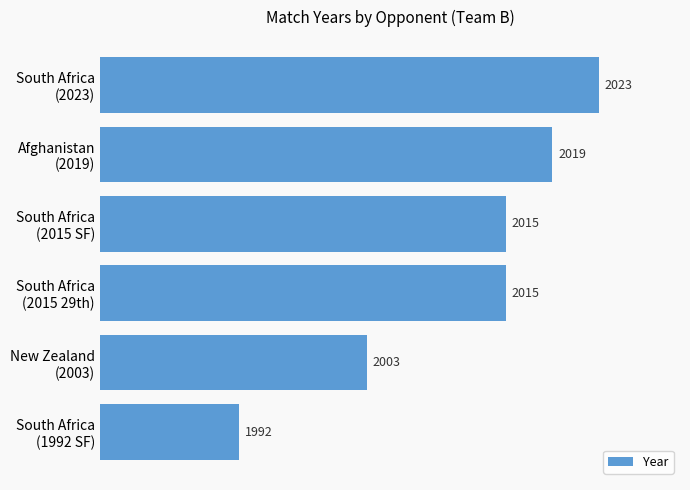

What is the greatest value displayed?

2023